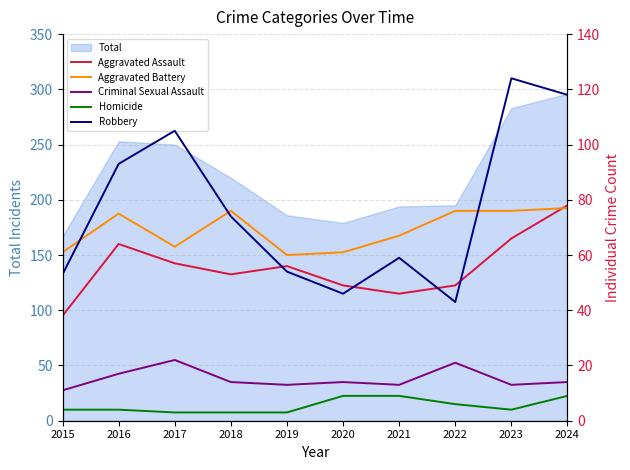

True or false: Criminal Sexual Assault and Homicide cross at least once.

False